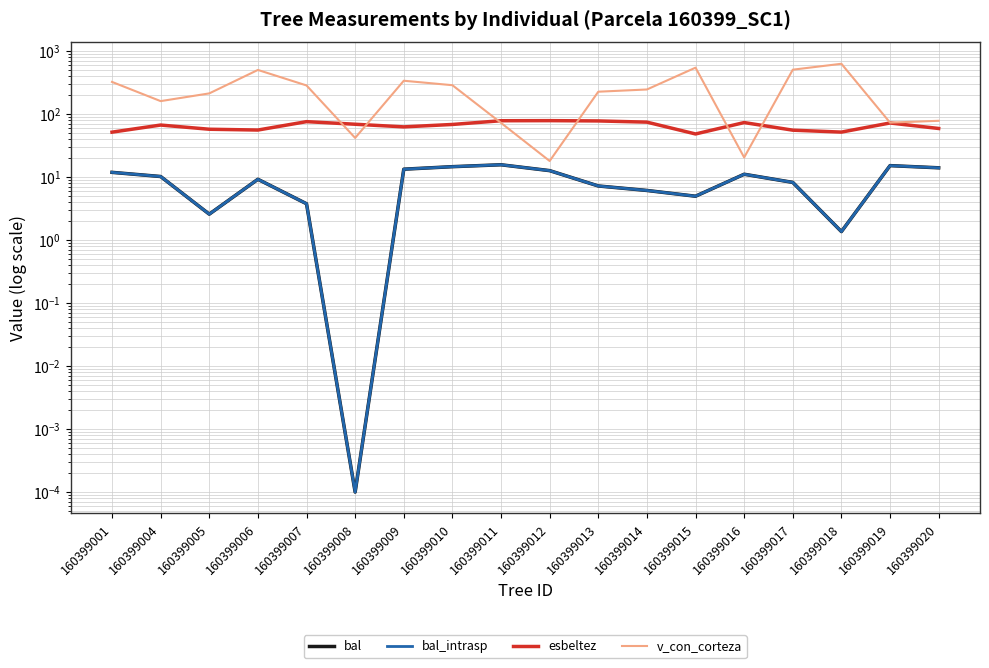

Which series changed the most between 160399005 and 160399008?

v_con_corteza